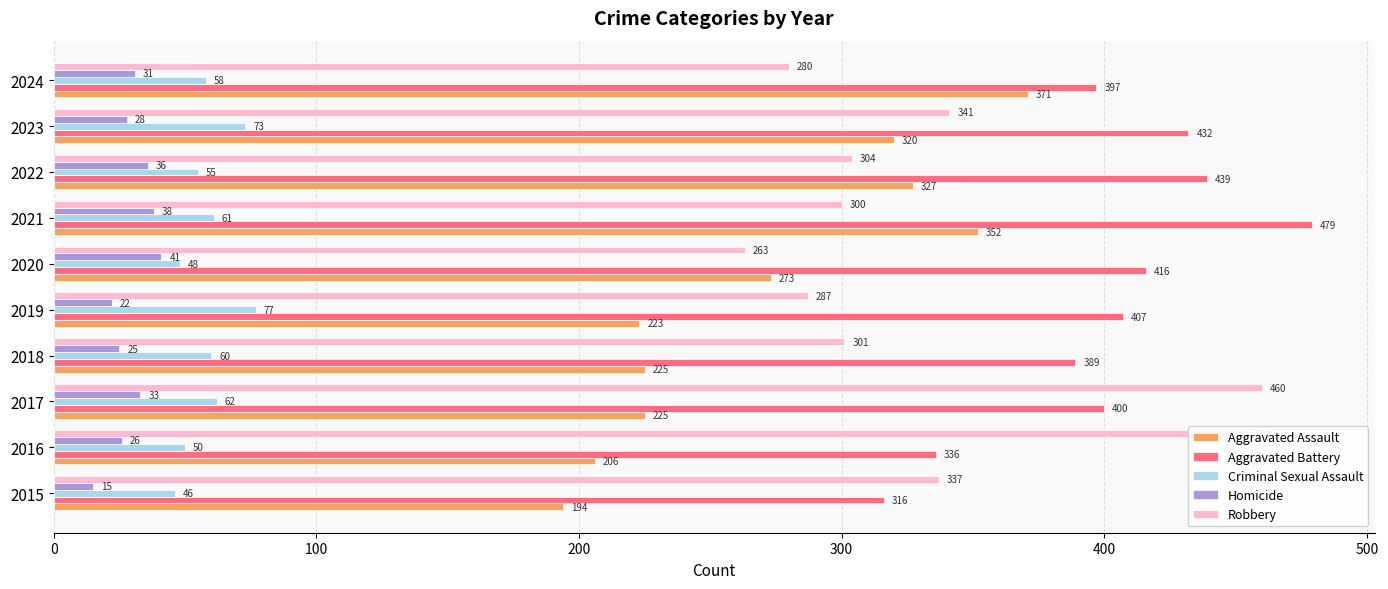

At how many categories does at least one series exceed 96?

10